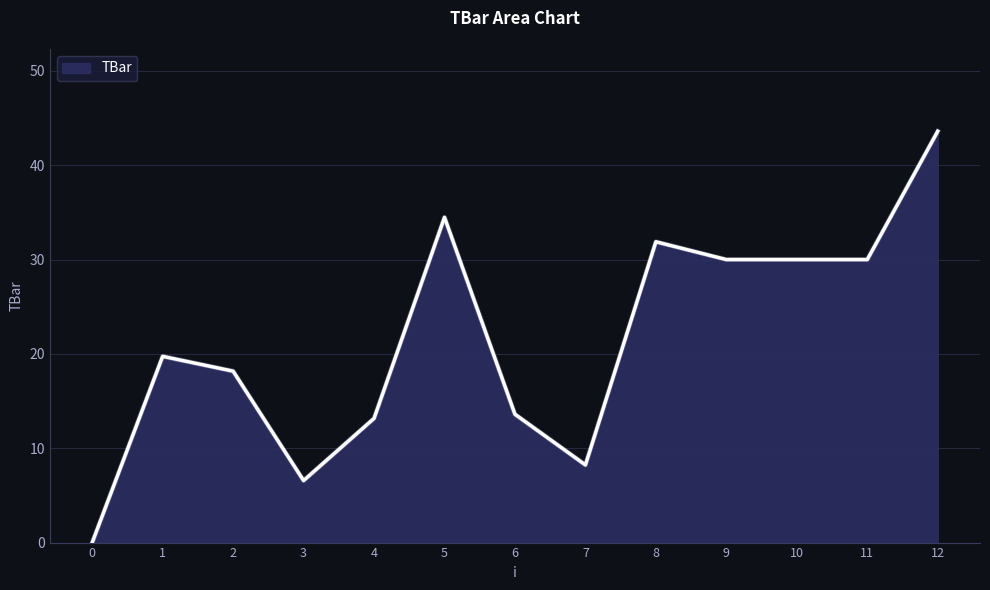

Reading left to right, transcribe all the data shown in this chart.

0.0	19.7	18.2	6.6	13.2	34.5	13.6	8.2	31.9	30.0	30.0	30.0	43.6